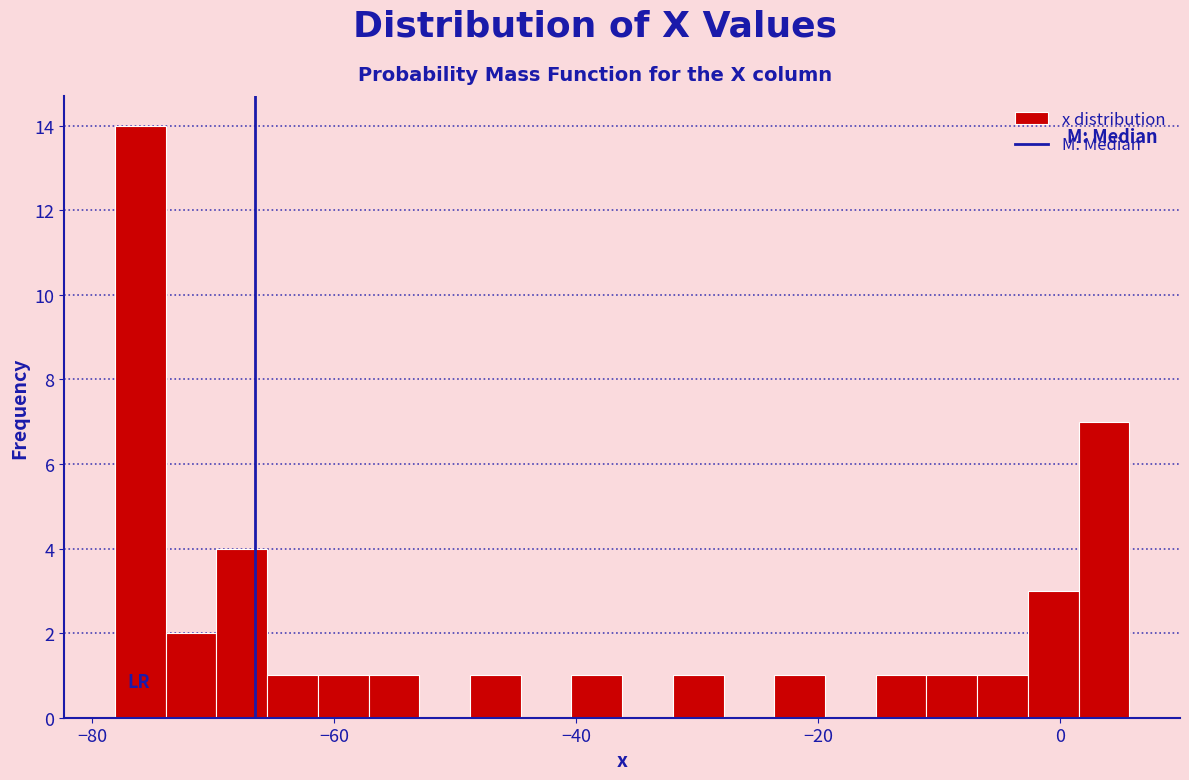

Read against the x-axis, roughly where is the centre of the tallest bar?

-76